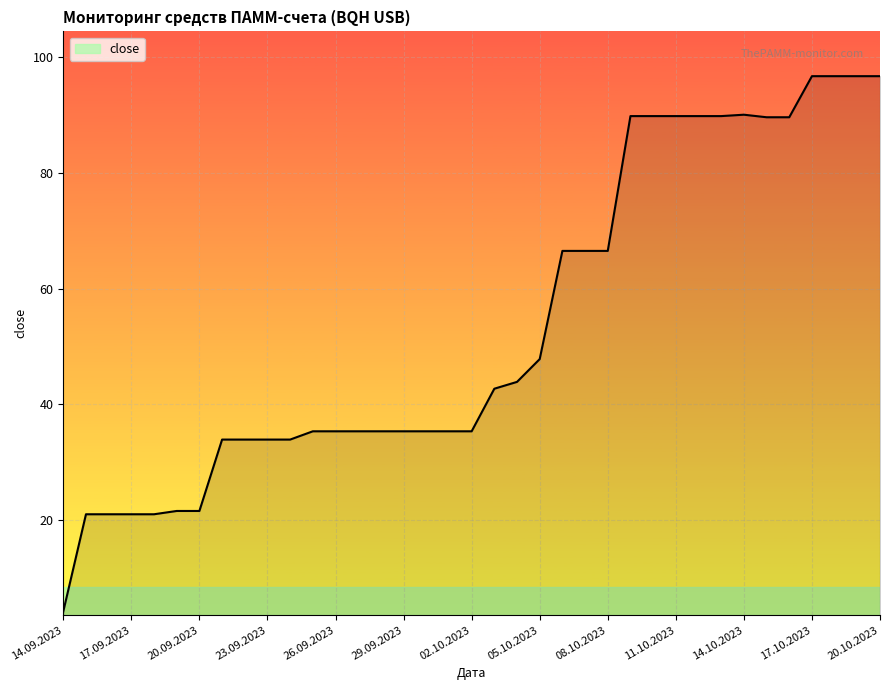

What is the greatest value displayed?

96.7